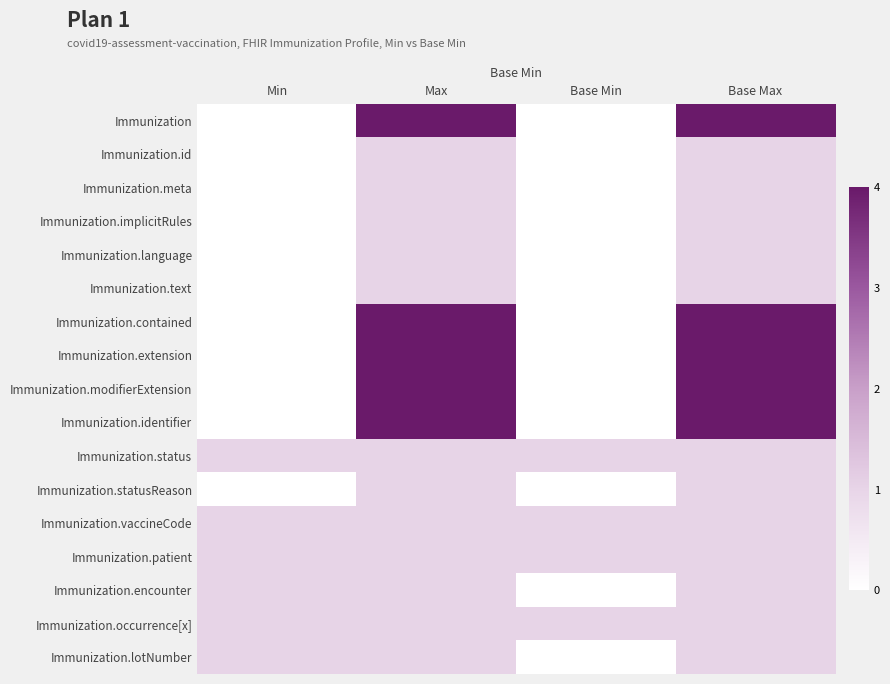

At which category does the chart reach its peak across all series?

Max